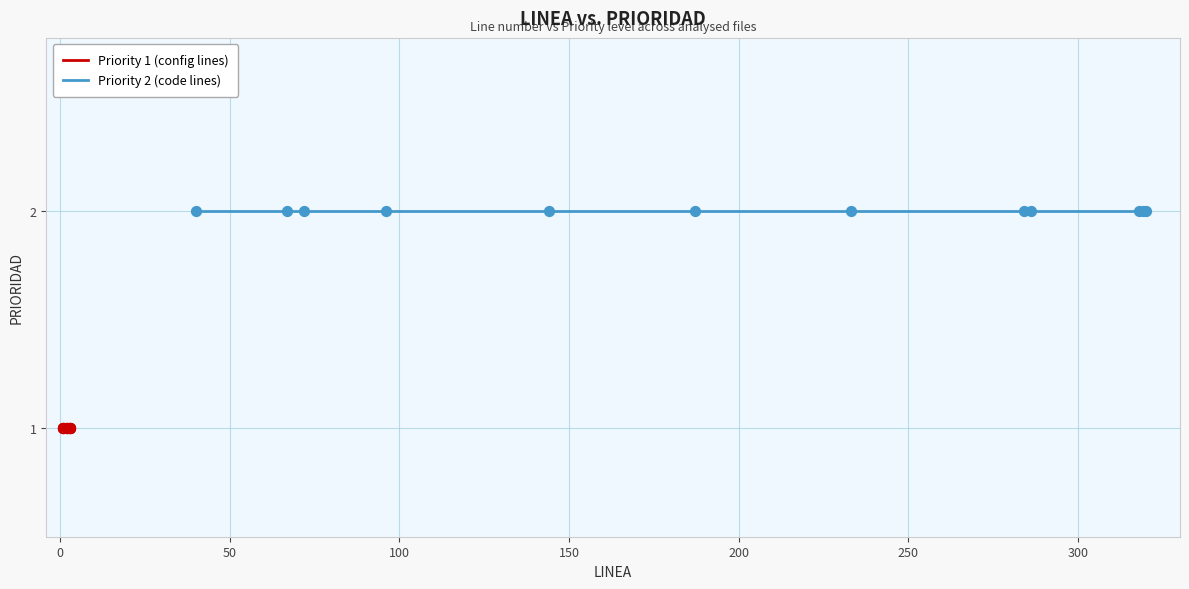

Which series has the widest spread of Y values?

Priority 1 (config lines)